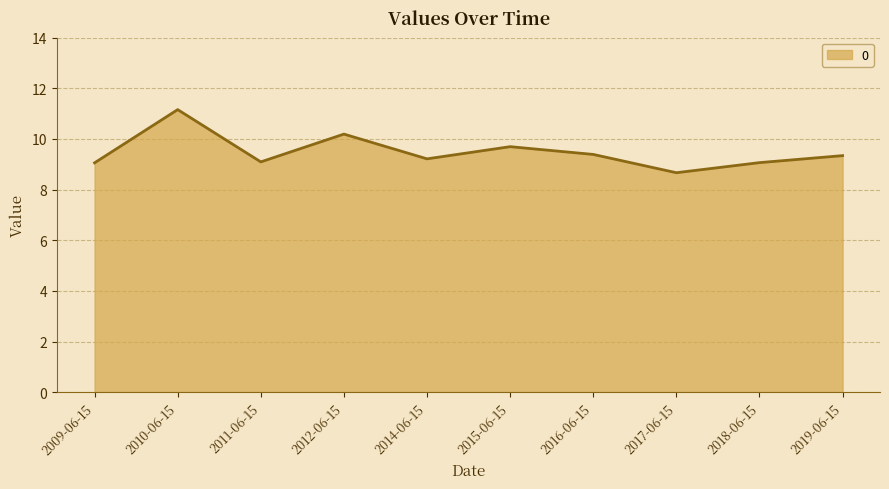

Which has a higher value, 2009-06-15 or 2019-06-15?

2019-06-15